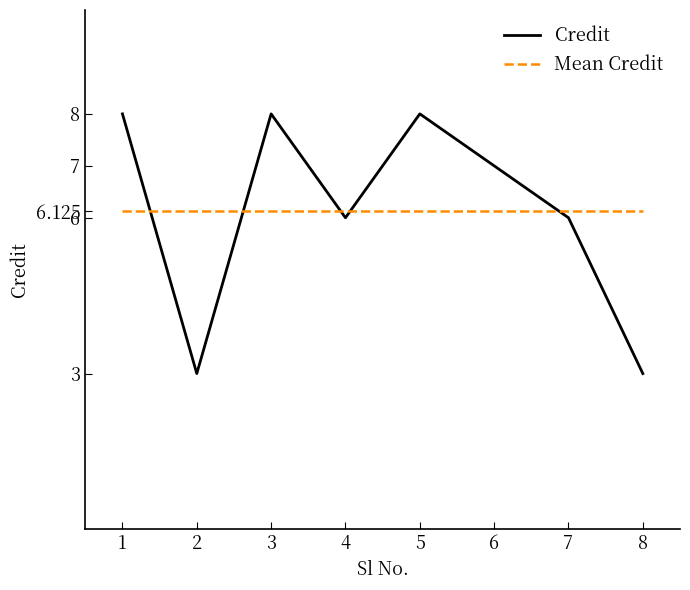

Between 5 and 7, which series saw the biggest shift?

Credit